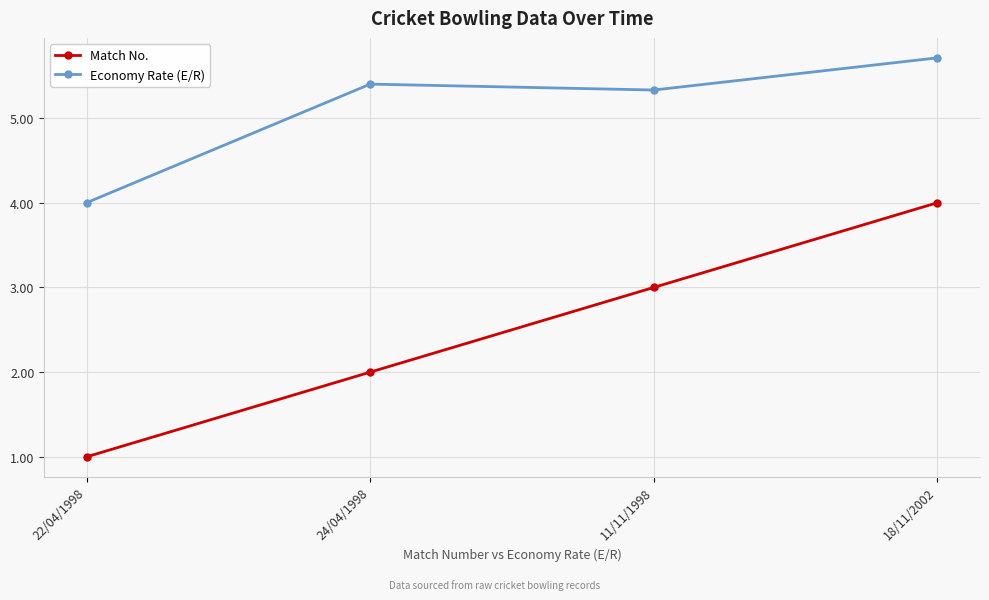

List the labels in order of Economy Rate (E/R) value, smallest first.

22/04/1998, 11/11/1998, 24/04/1998, 18/11/2002